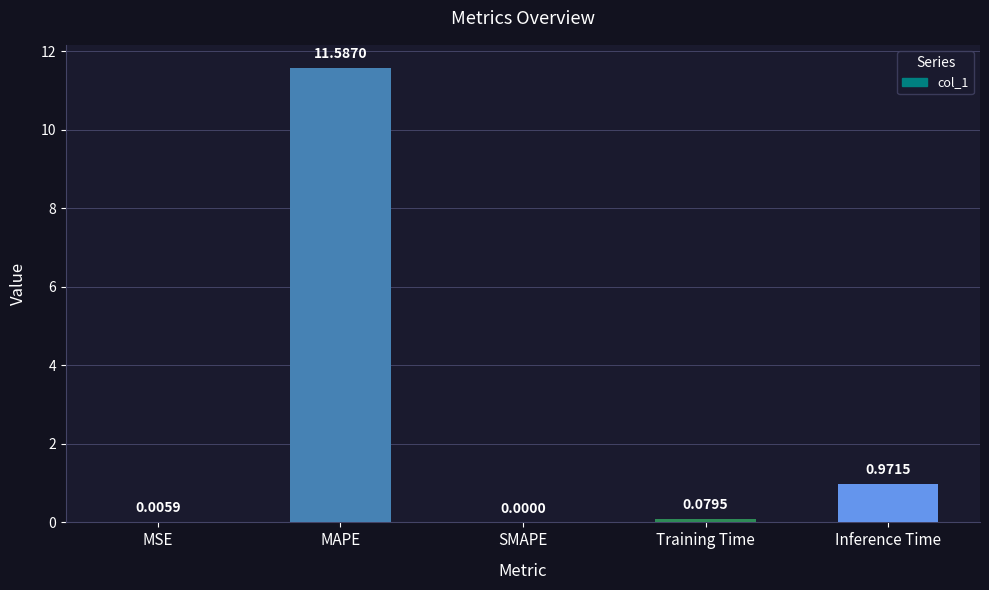

At which label is the value closest to 5?

Inference Time